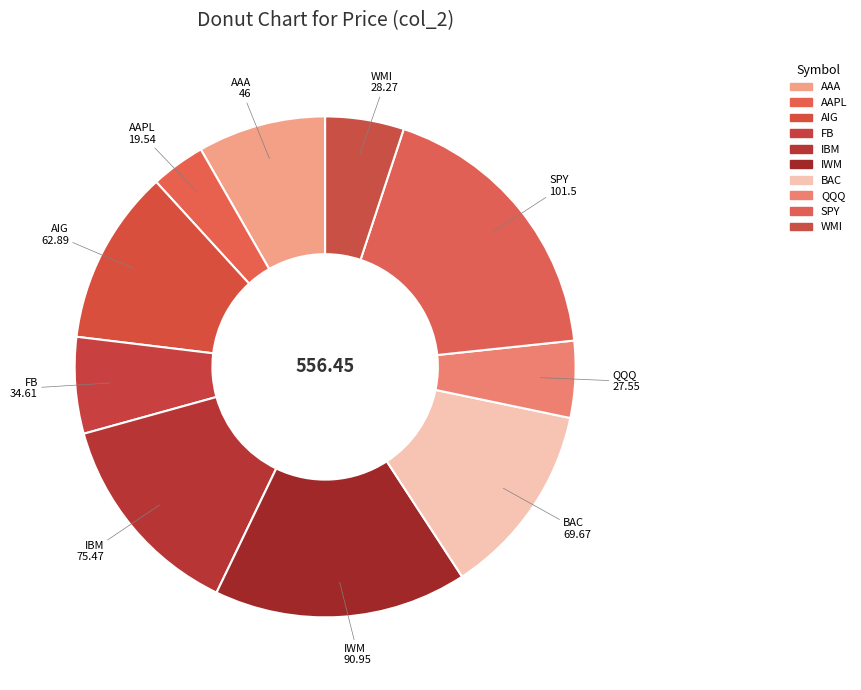

Do IWM and AAPL together represent more than half of the pie?

No